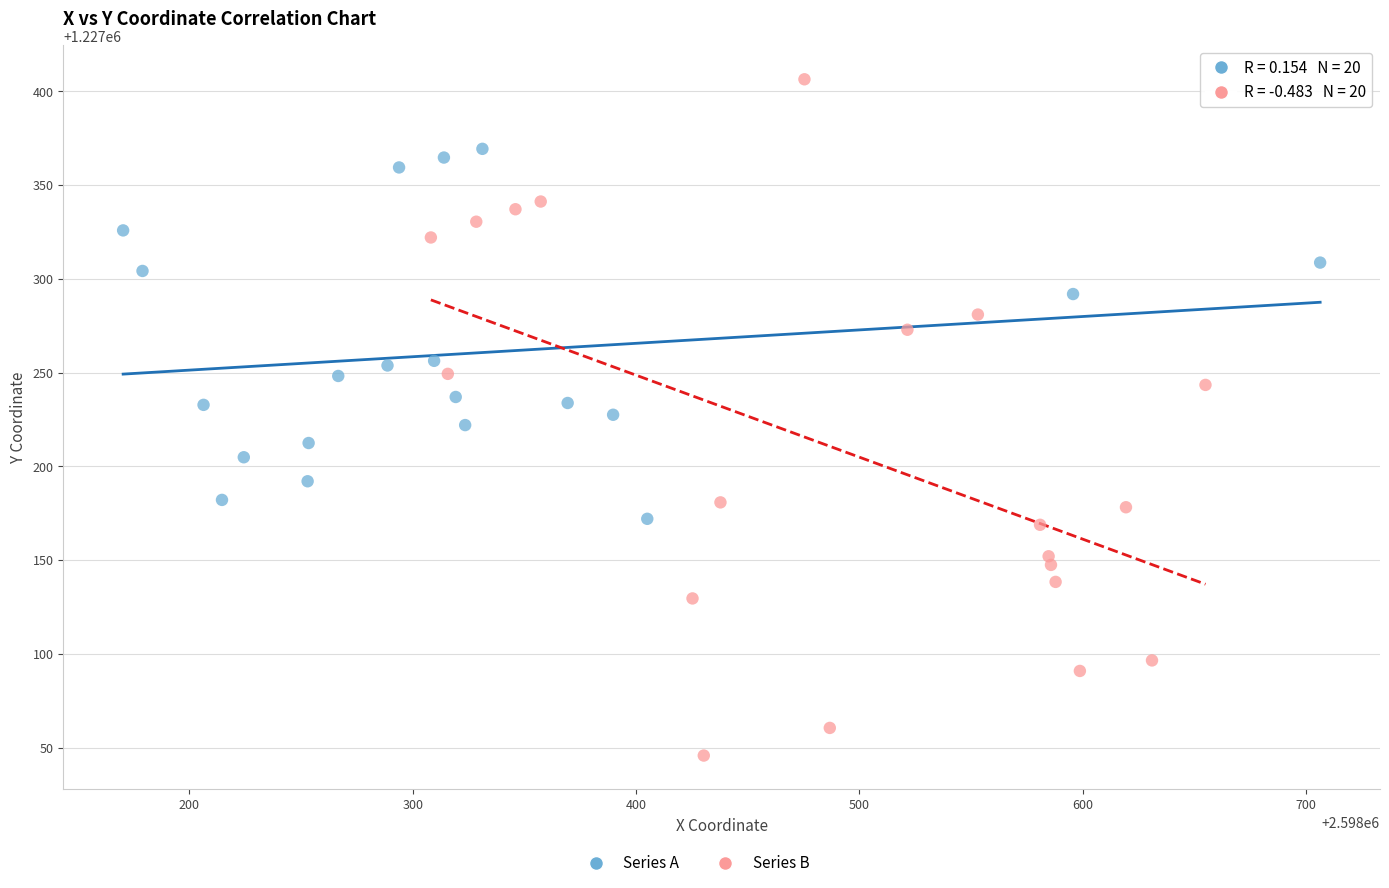

Which series reaches the maximum Y coordinate?

Series B